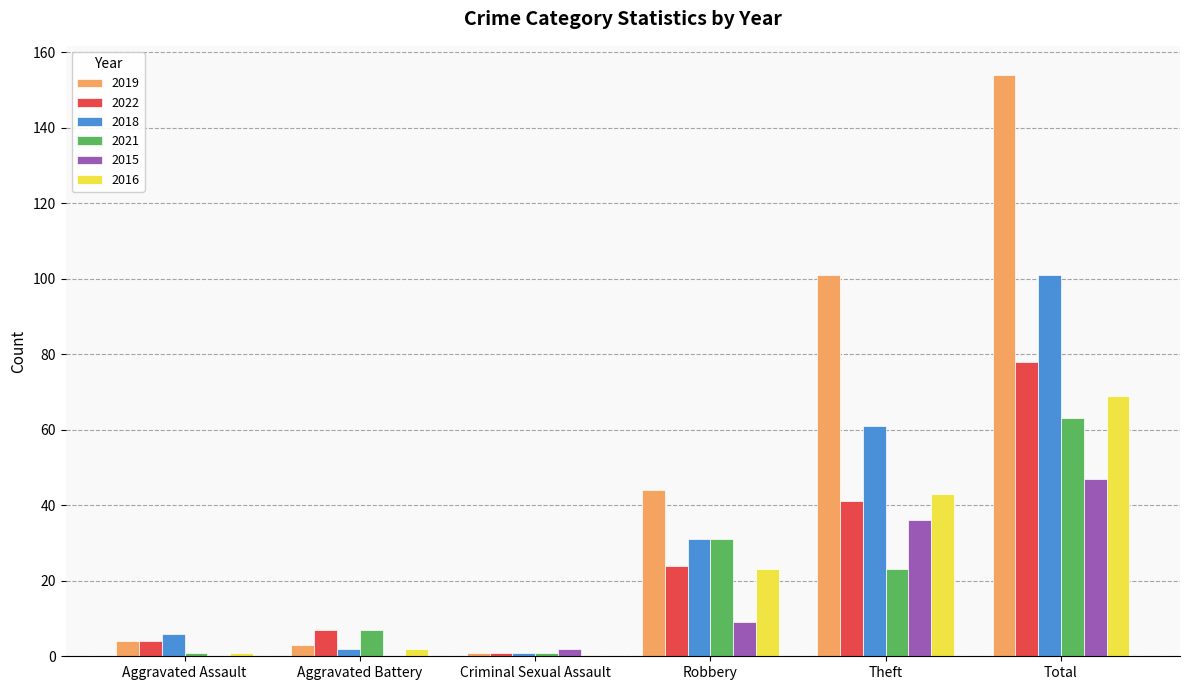

What is the greatest value displayed?

154